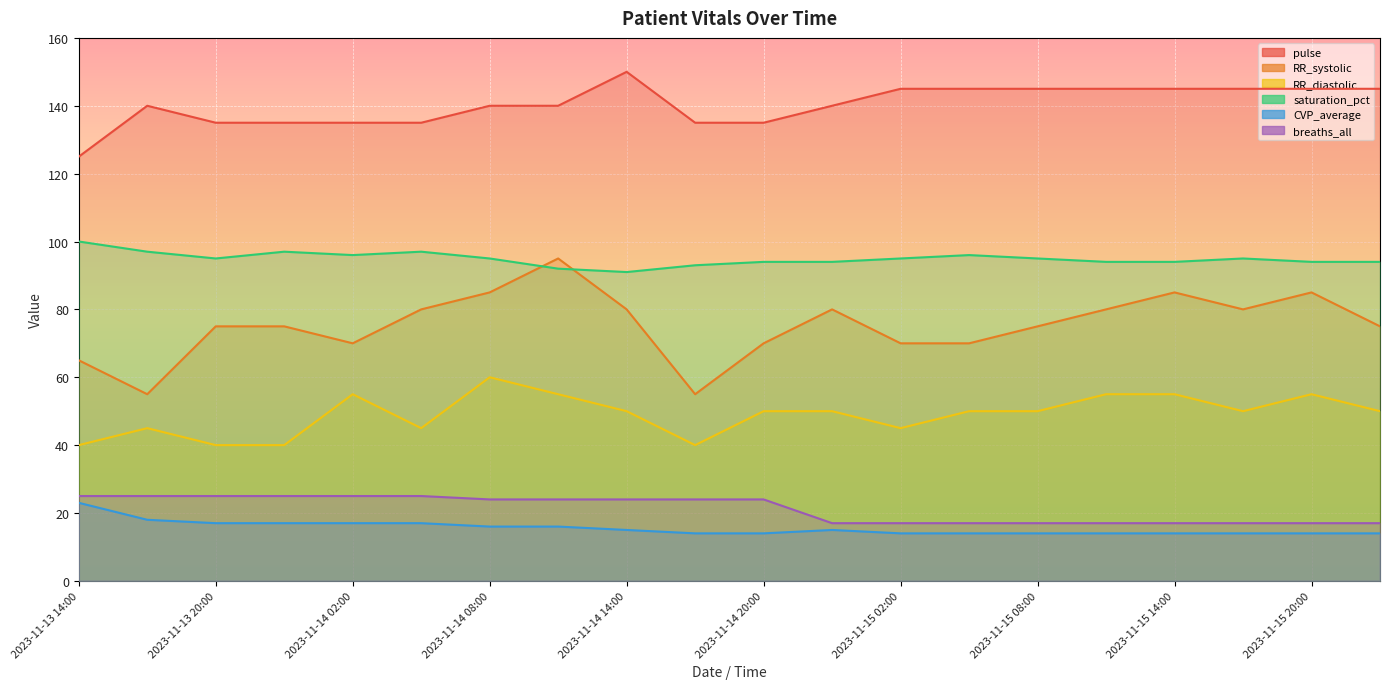

True or false: breaths_all has more than 1 interior local peaks.

False